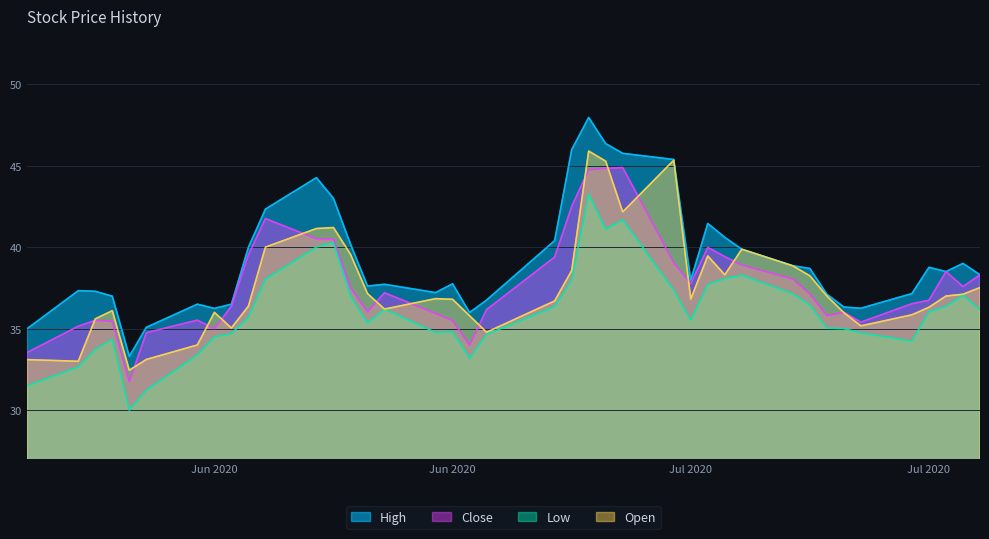

What is the value of the Open point at the 23rd from the left?

45.9